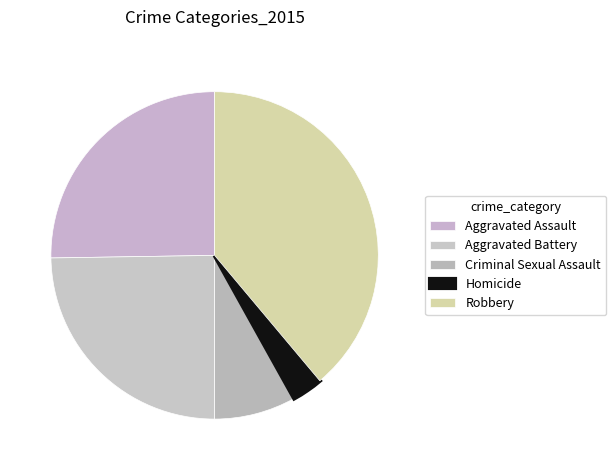

To the nearest percent, what portion does Criminal Sexual Assault represent?

8%